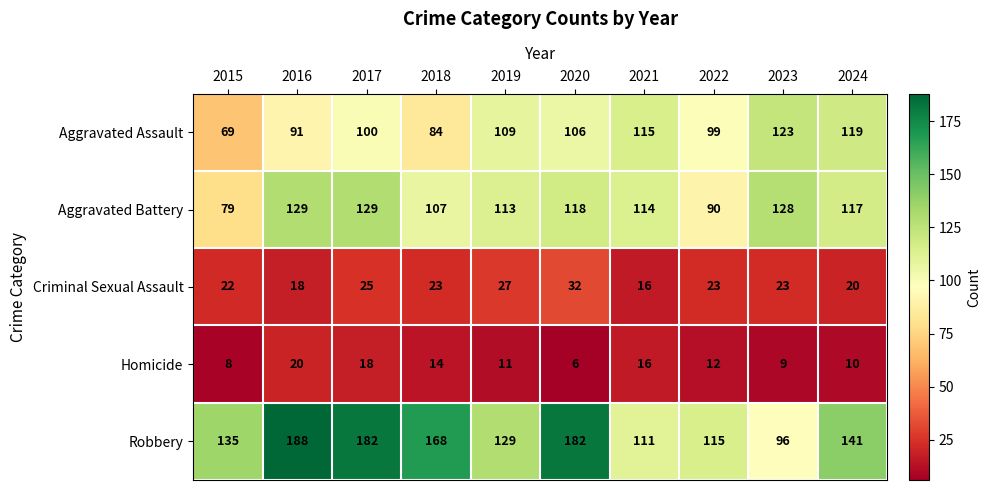

What is the difference between the maximum and second lowest values in the Criminal Sexual Assault series?

14